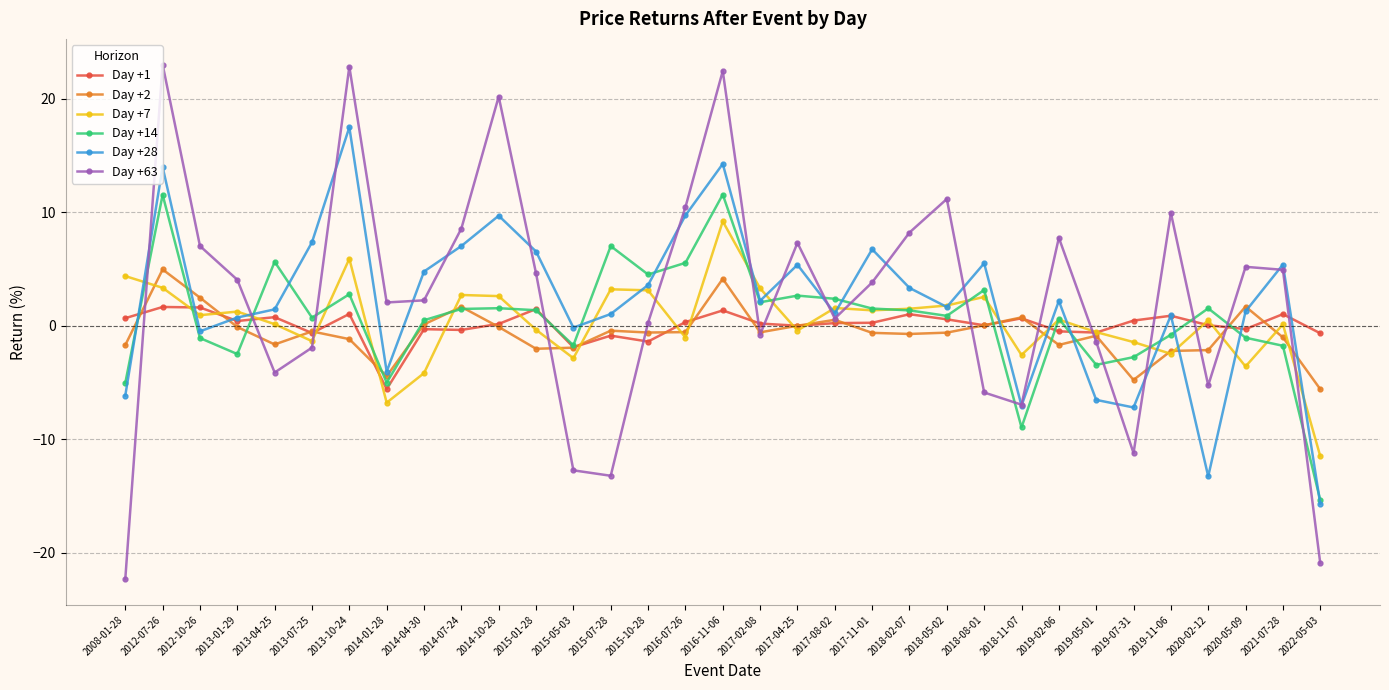

At which category is the sum across all series the highest?

2016-11-06